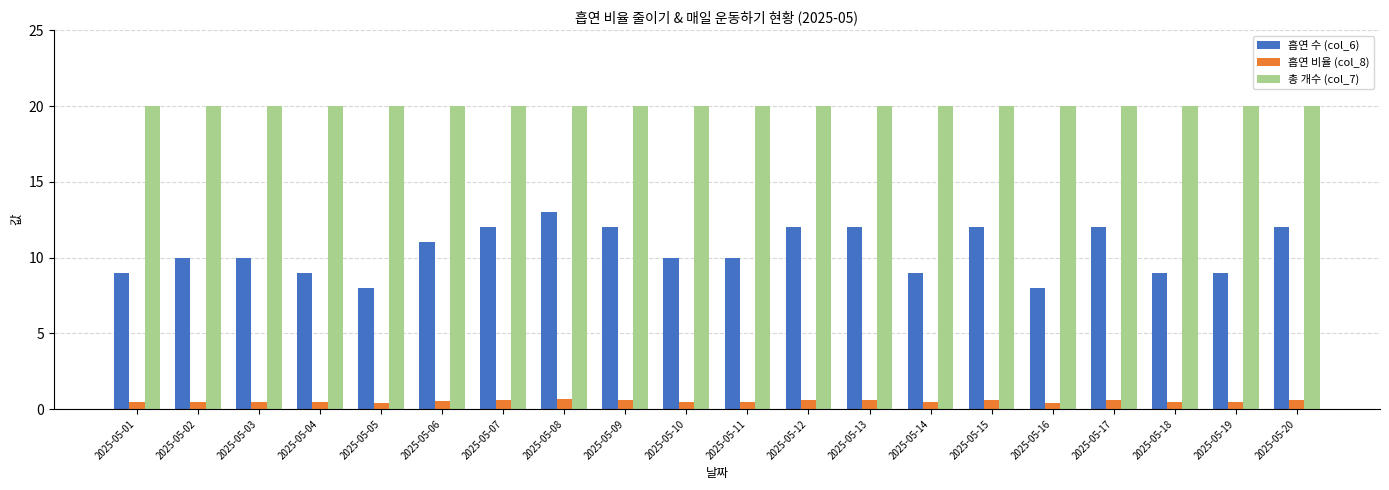

Which series has the widest spread of values?

흡연 수 (col_6)